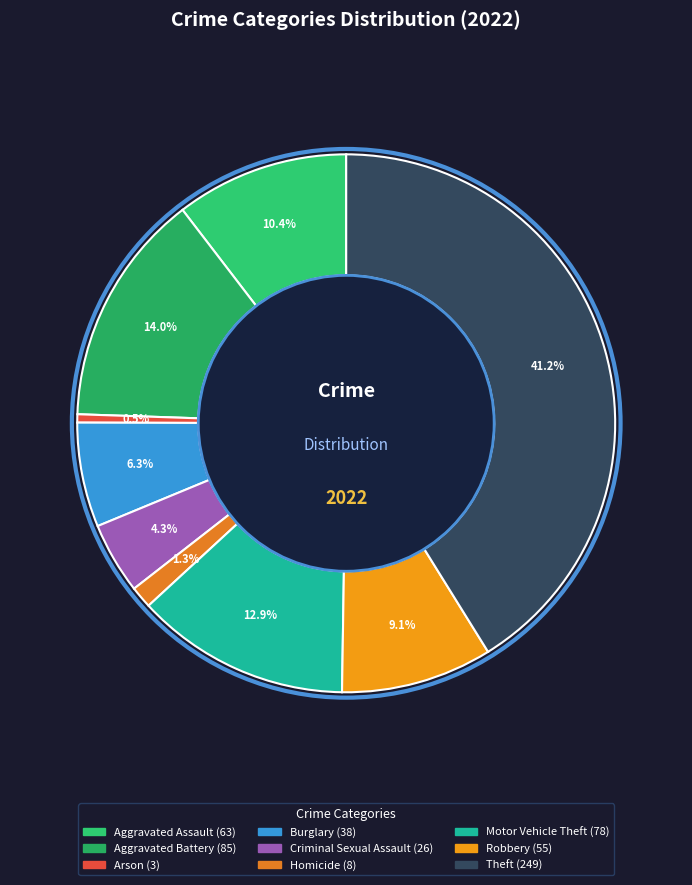

What portion of the pie excludes Theft?

58.8%